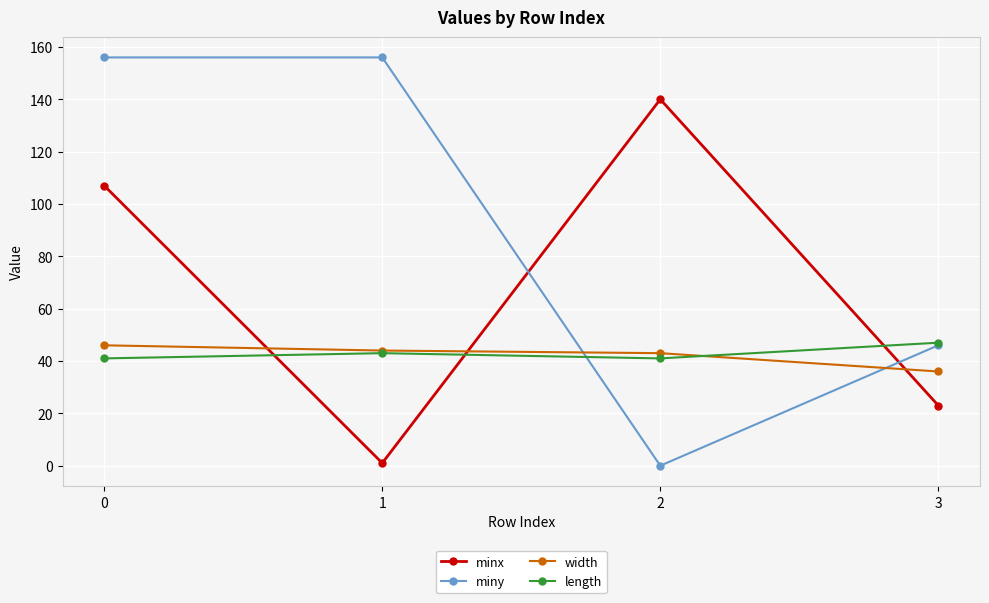

Reading left to right, transcribe all the data shown in this chart.

minx: 0=107	1=1	2=140	3=23
miny: 0=156	1=156	2=0	3=46
width: 0=46	1=44	2=43	3=36
length: 0=41	1=43	2=41	3=47